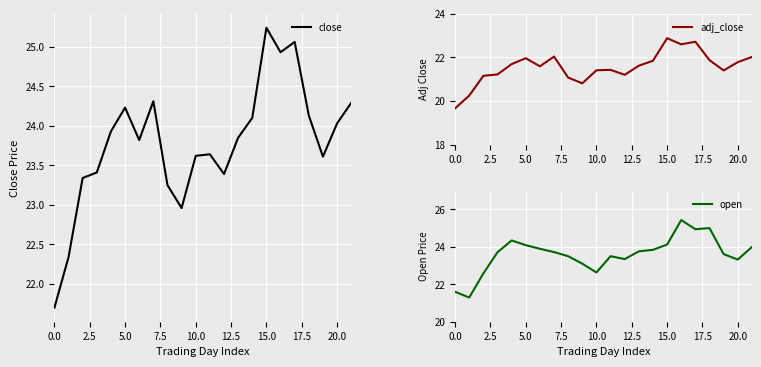

What is the approximate value of open at 15.0?

24.1